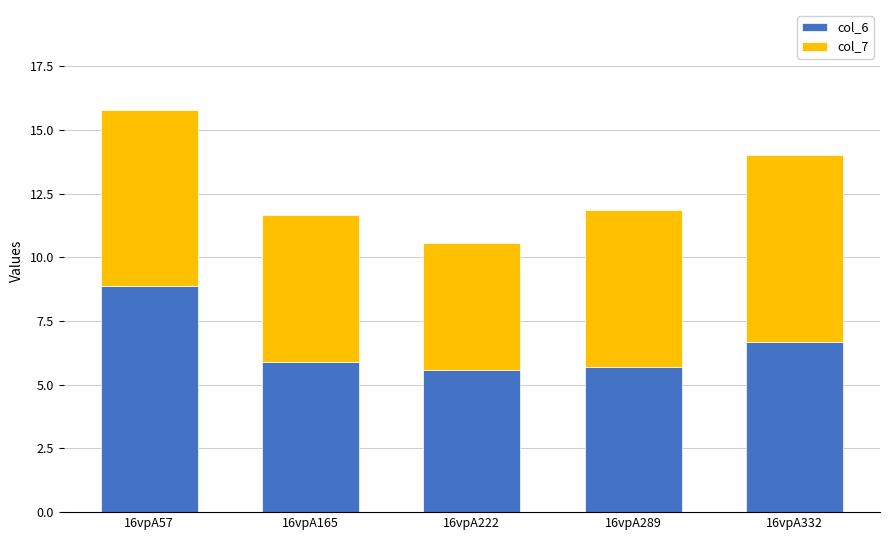

What is the sum of all col_6 values?

32.7